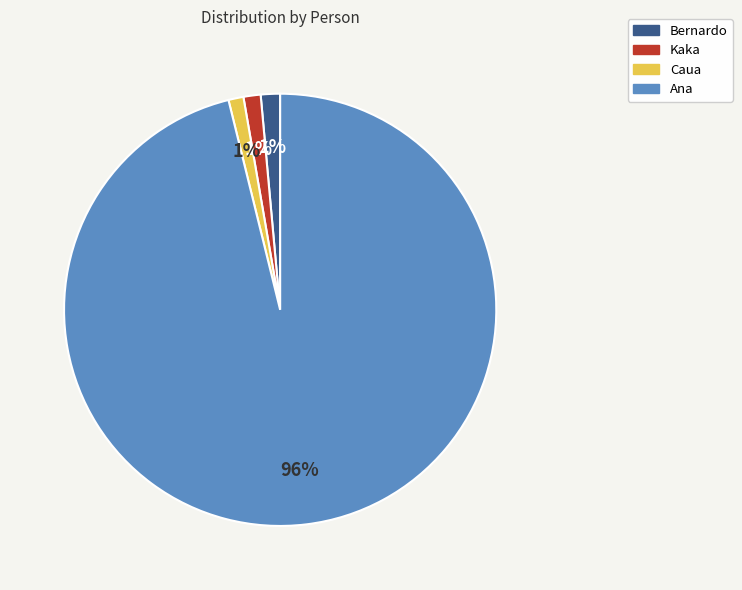

What percentage is the Kaka slice, to the nearest percent?

1%